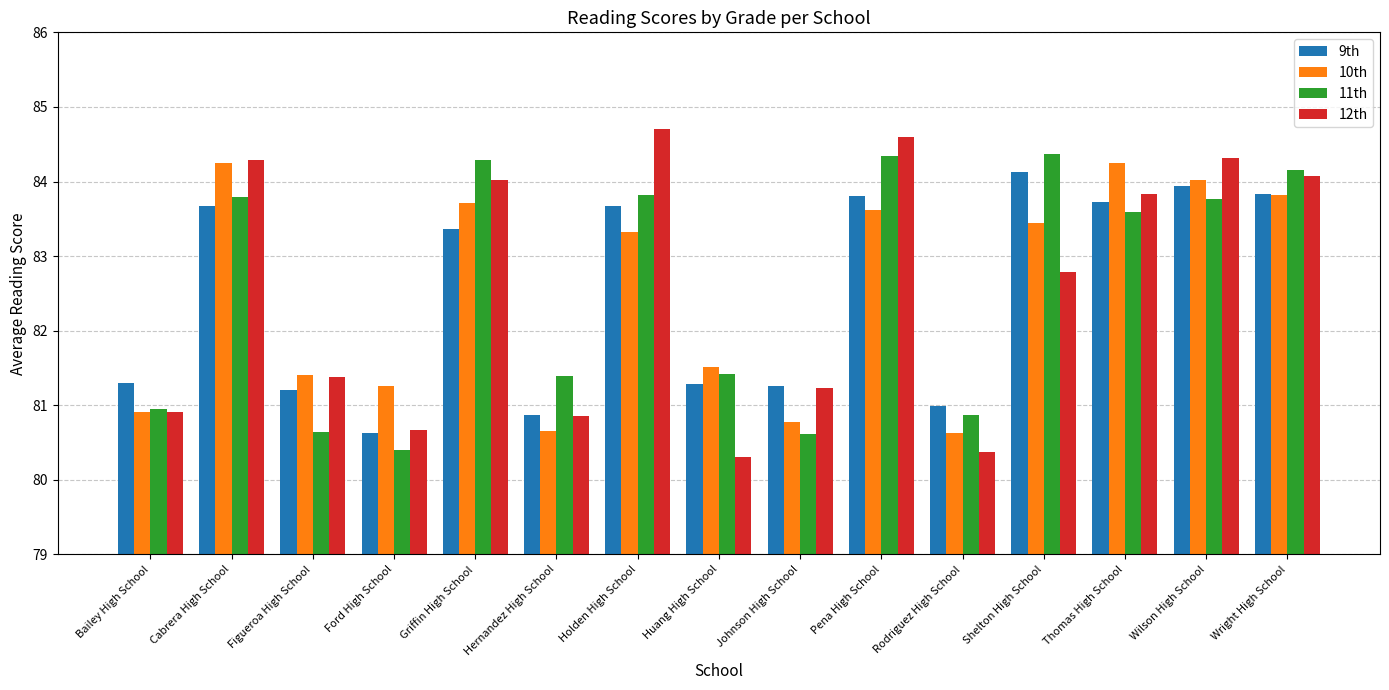

What is the total value across all series at Holden High School?

335.5